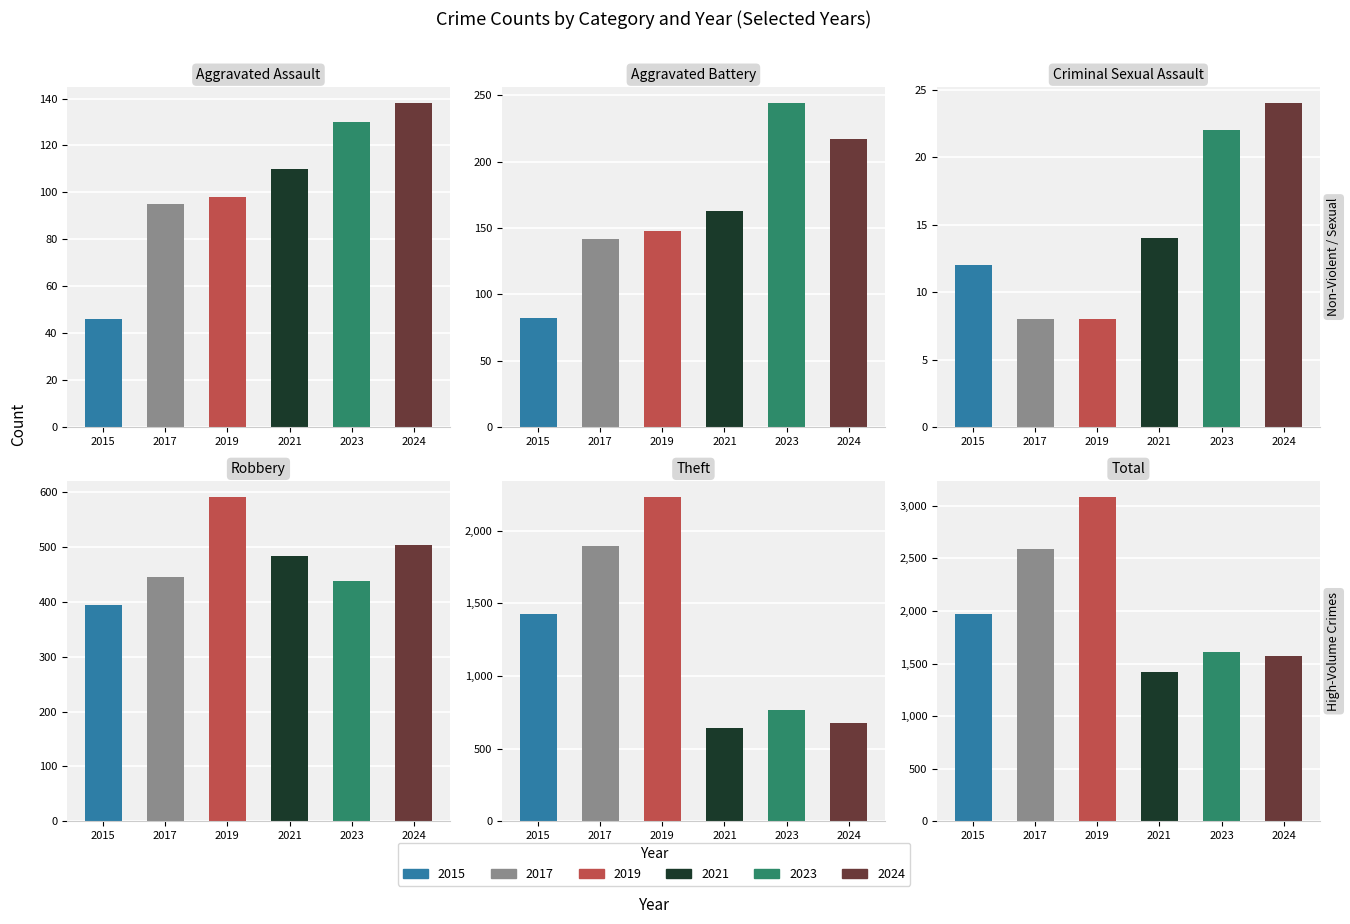

Rank the series at 2 from highest to lowest value.

2024, 2023, 2021, 2015, 2017, 2019